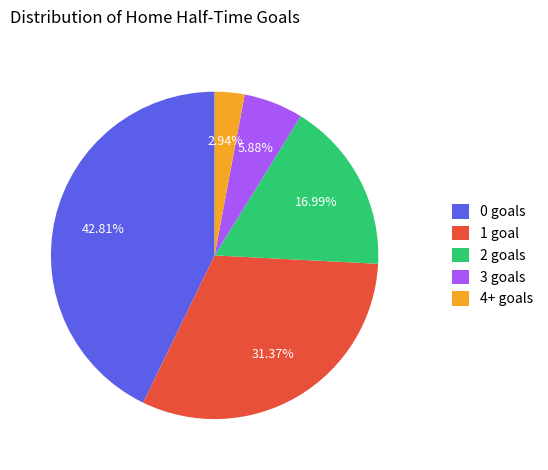

Is there any slice that represents more than half of the pie?

No